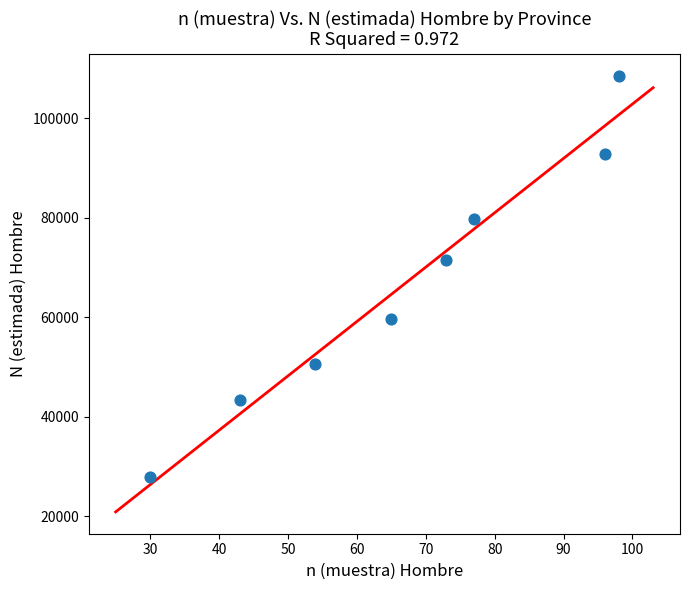

What is the average X value?

67